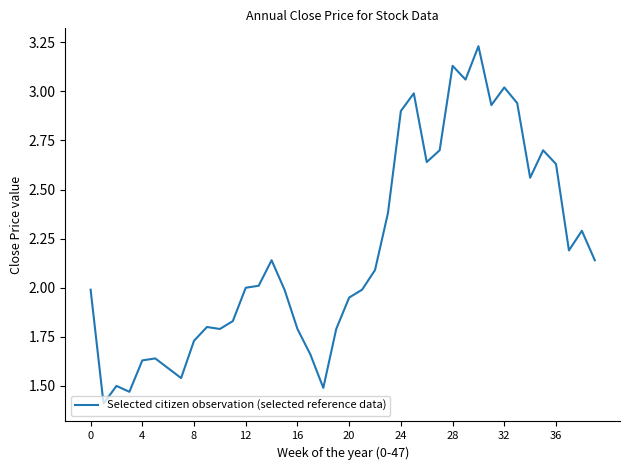

What is the smallest value displayed?

1.4